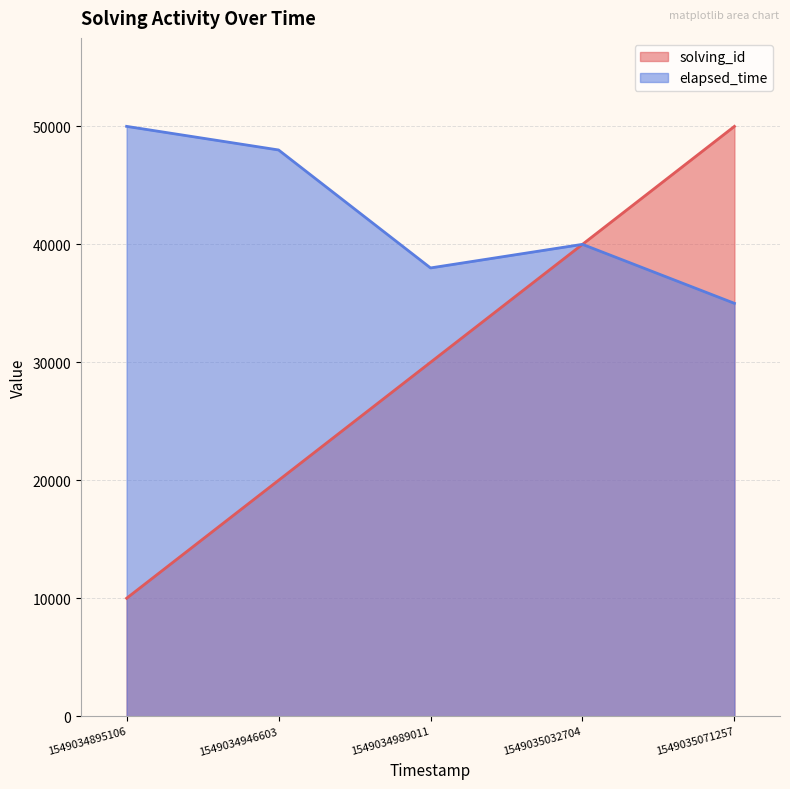

Between 1549034895106 and 1549034989011, which series saw the biggest shift?

solving_id